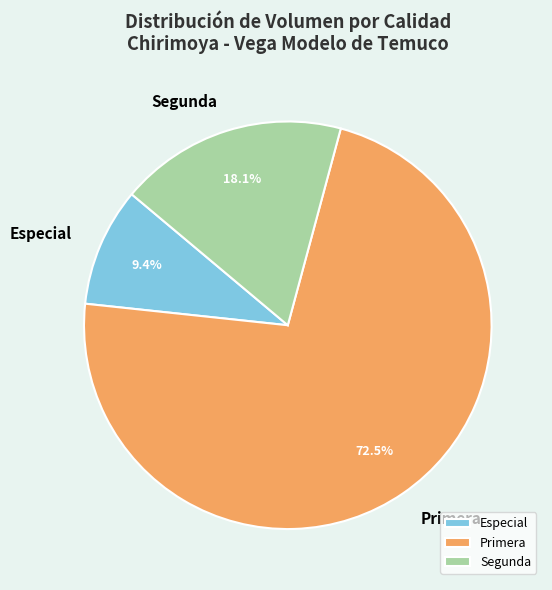

Approximately how many times larger is the value at Especial compared to Segunda?

0.5